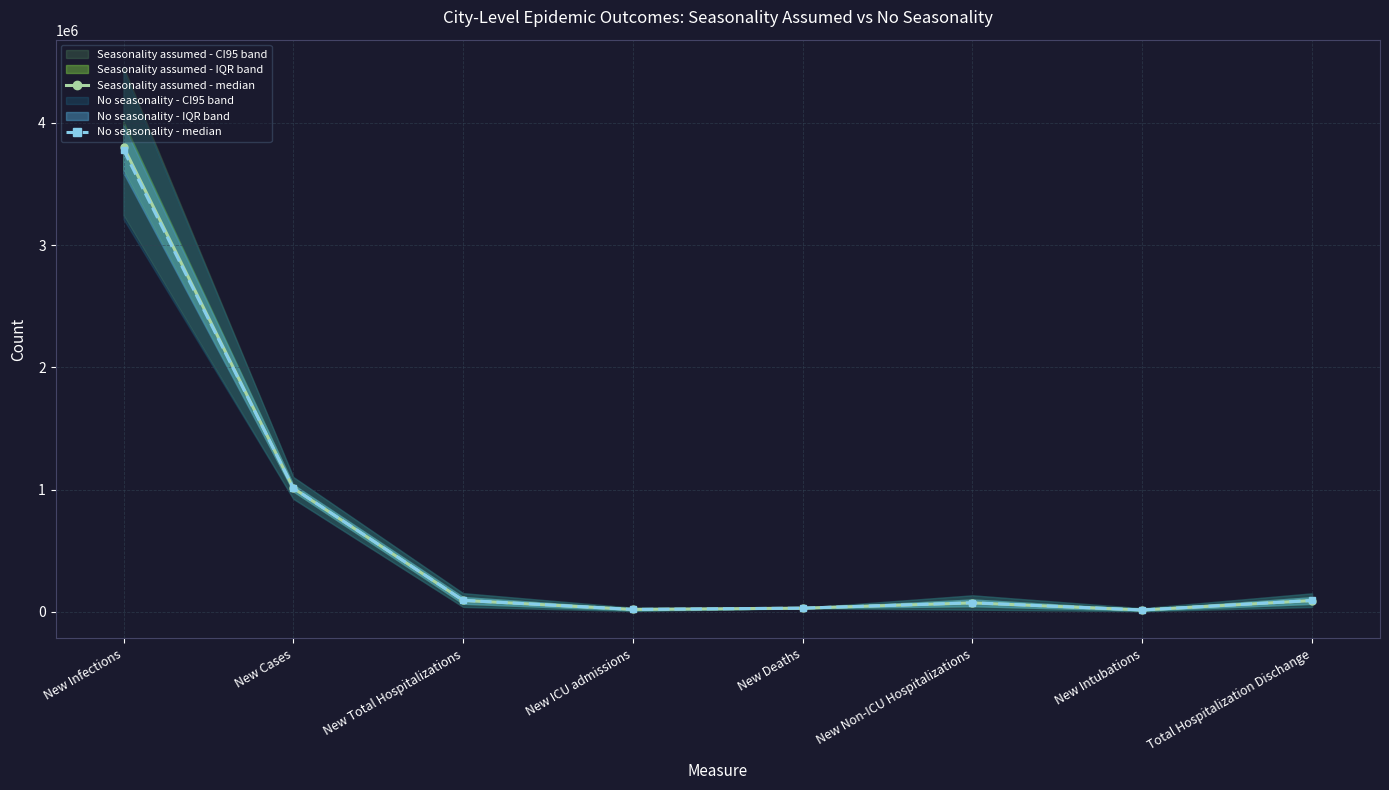

What is the sum of all Seasonality assumed - median values?

5142220